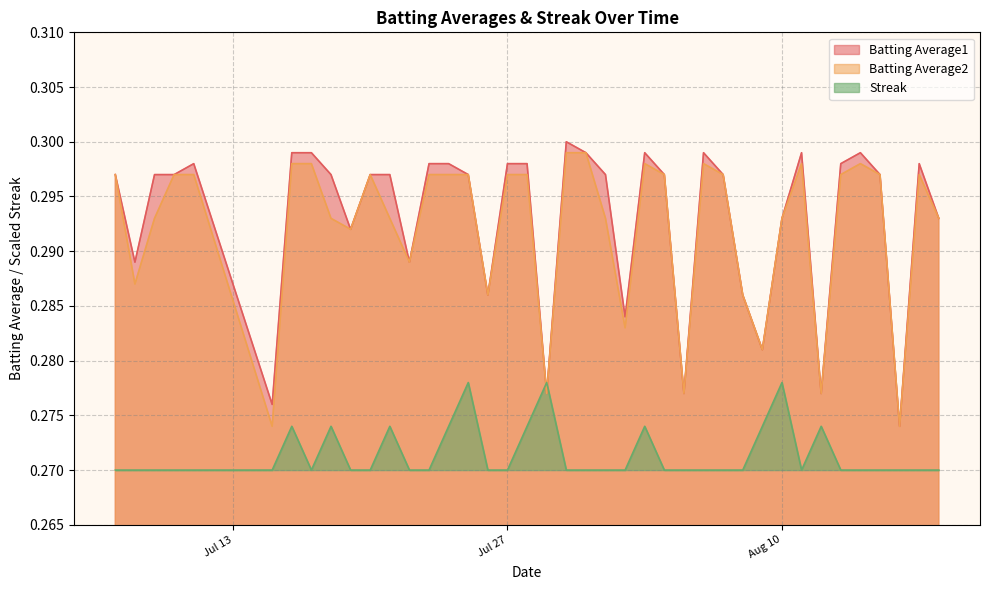

How many times do Streak and Batting Average2 cross each other?

2